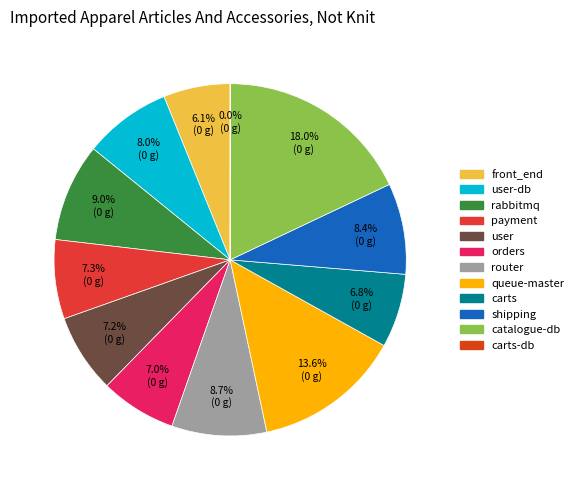

Which has a higher value, catalogue-db or rabbitmq?

catalogue-db